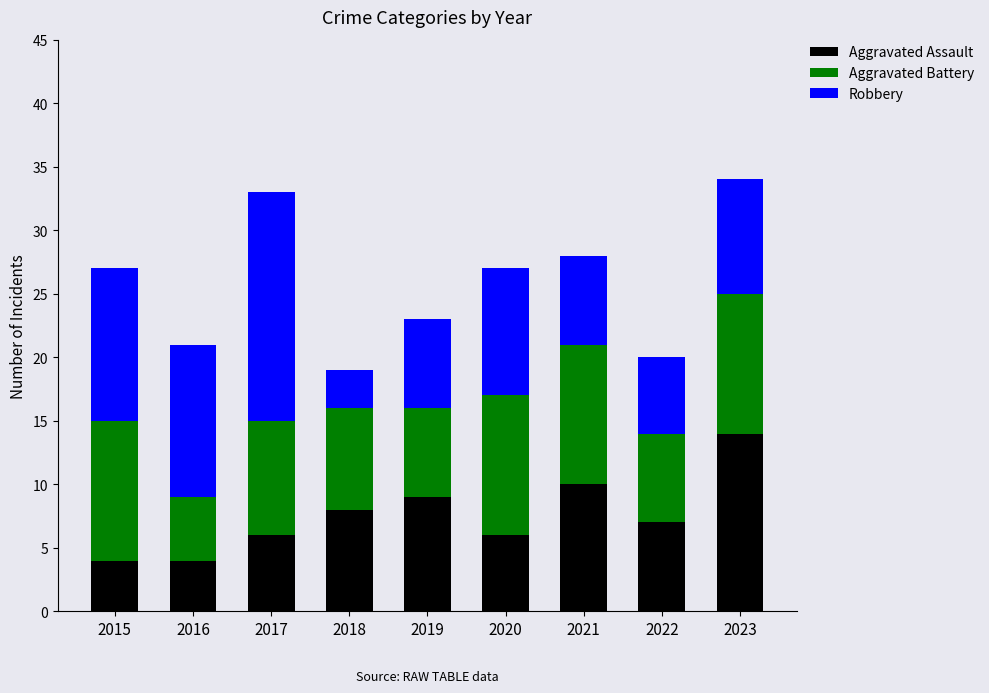

What is the total value across all series at 2017?

33